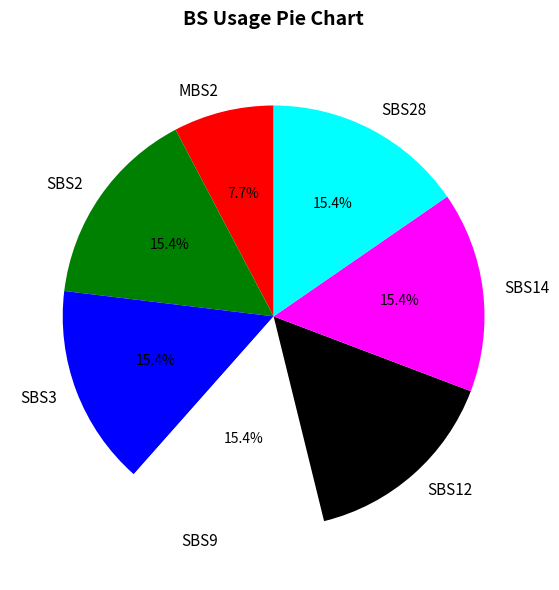

To the nearest percent, what is the average slice percentage?

14%